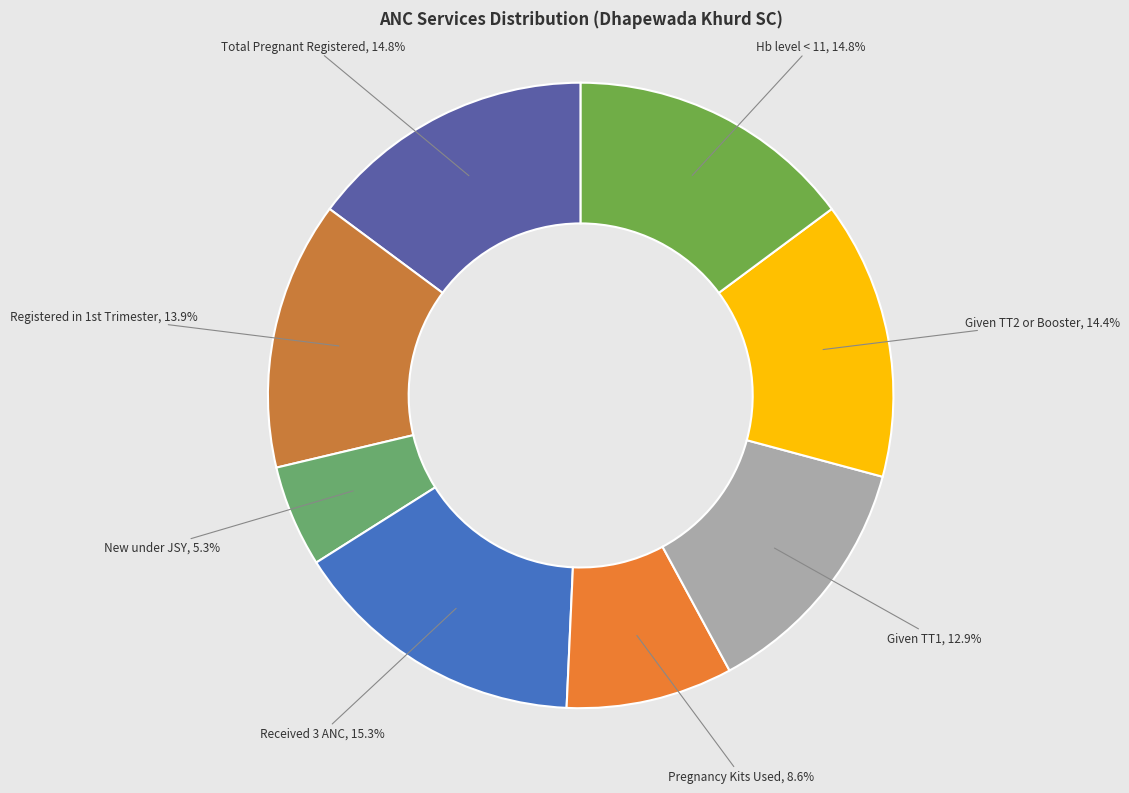

What is the ratio of the value at Given TT1 to the value at Total Pregnant Registered?

0.9